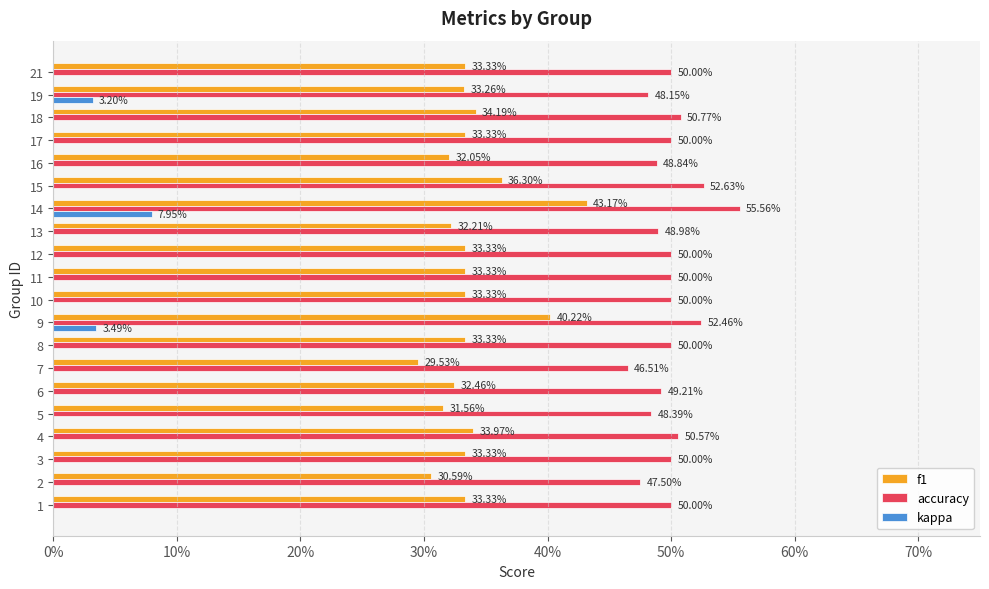

What are all the series names shown in the legend?

f1, accuracy, kappa